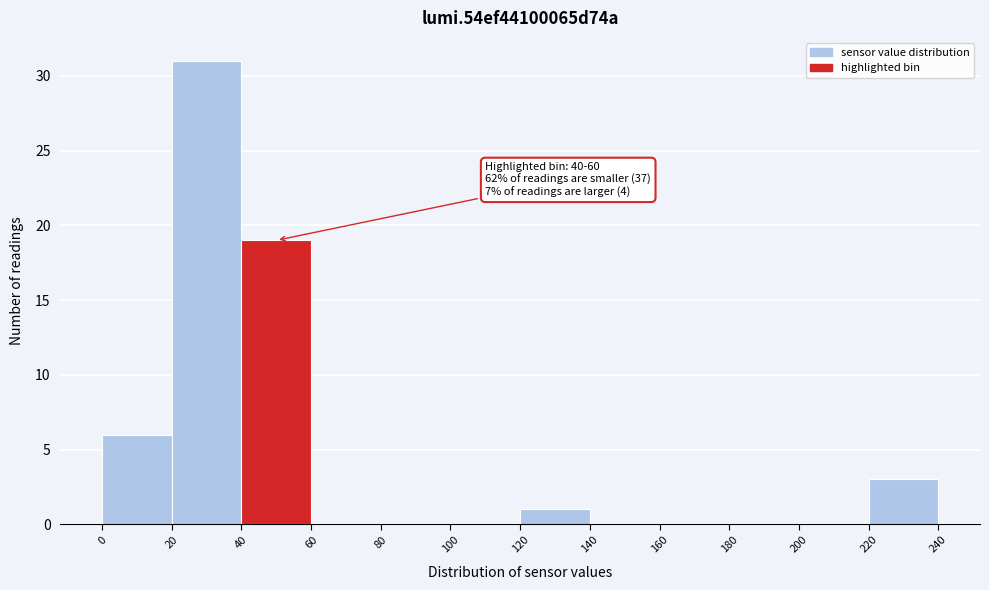

Which range on the x-axis has the tallest bar?

20 to 40